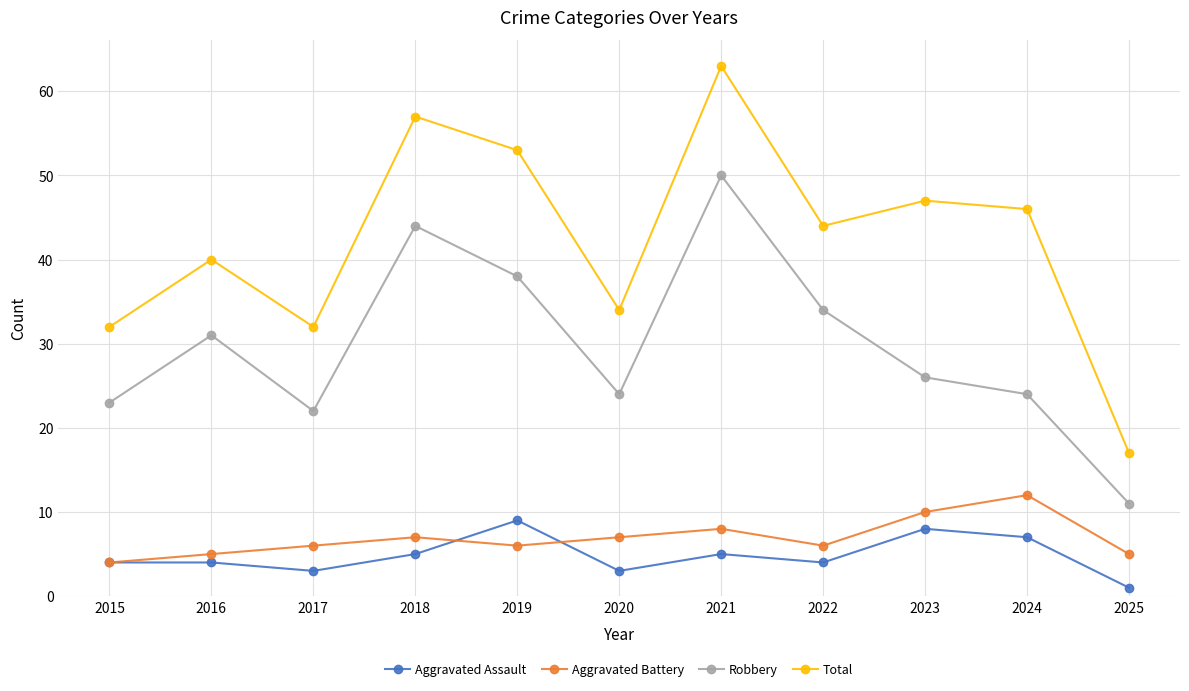

What is the value of the Total point at the 7th from the left?

63